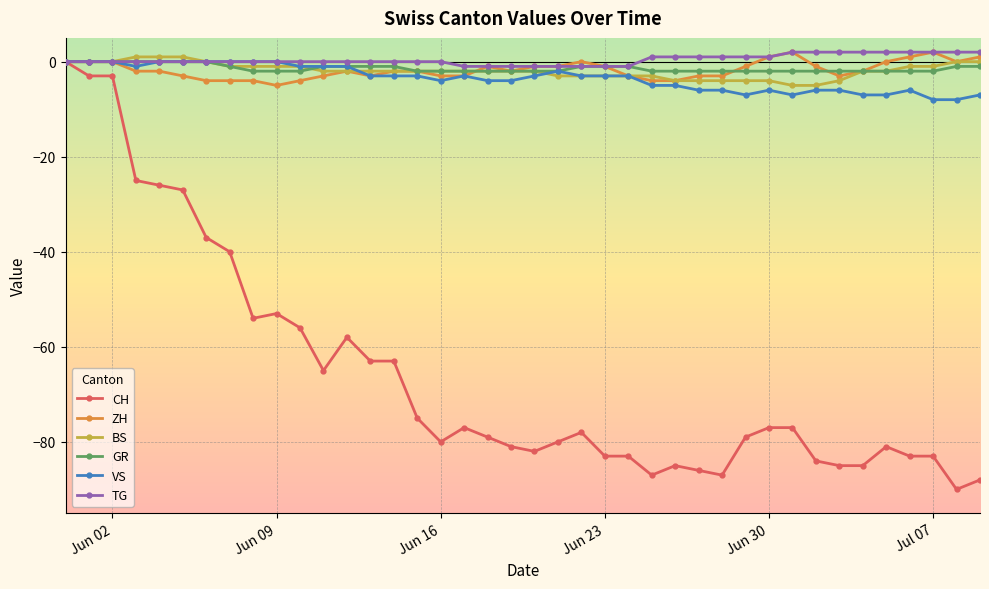

Does the chart have visible grid lines?

Yes